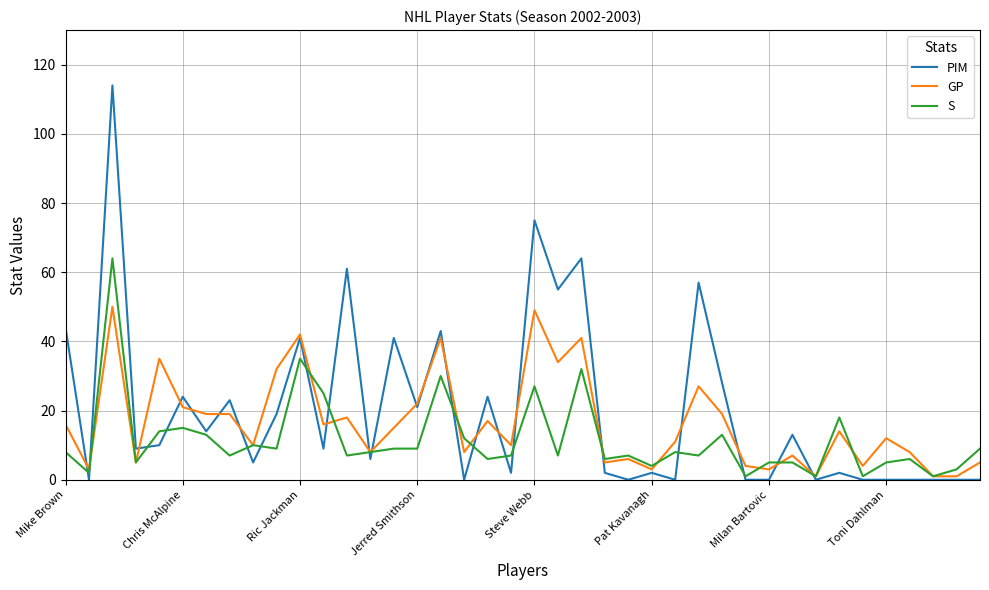

Which series has the largest range (max minus min)?

PIM